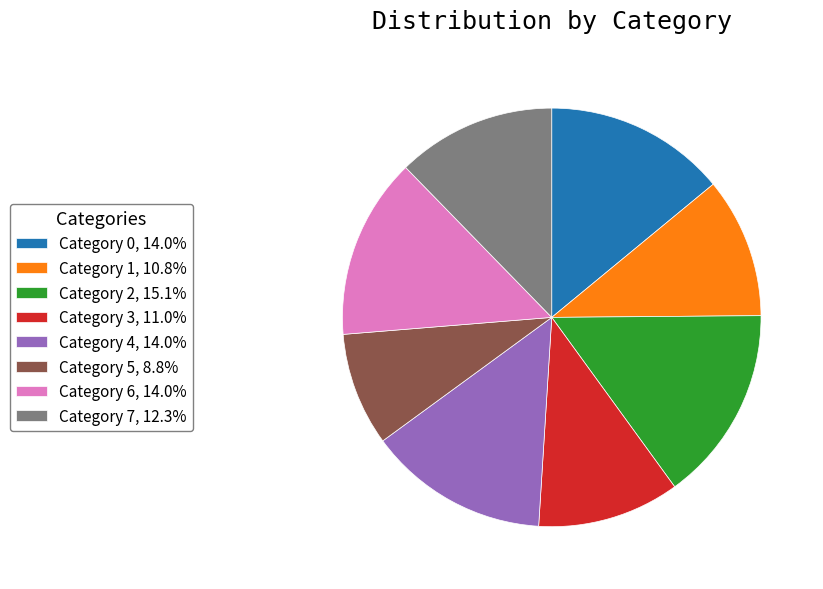

Count the number of slices in the pie.

8